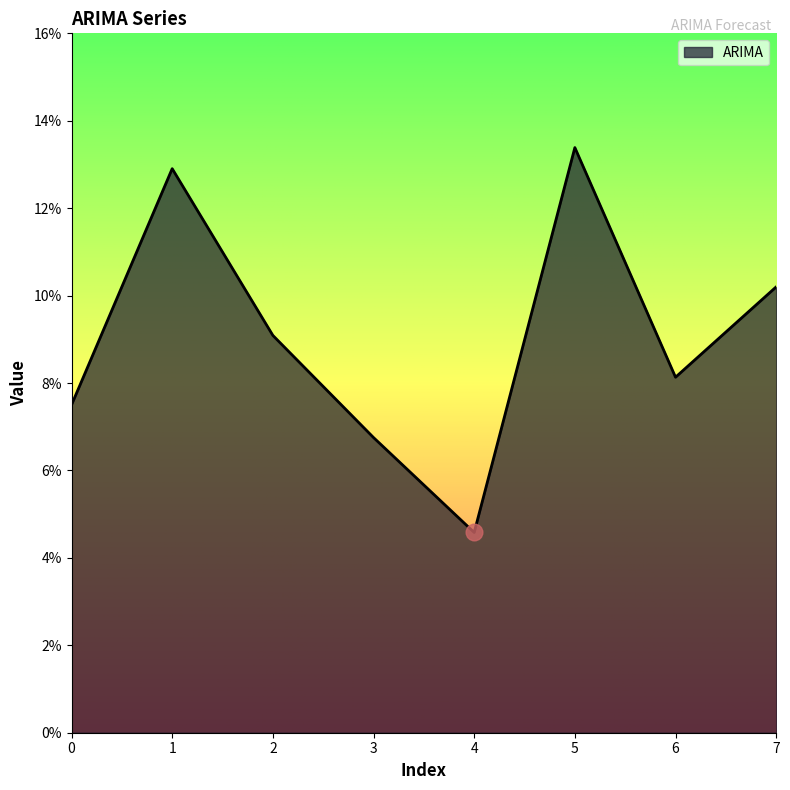

Rank the categories by value from highest to lowest.

5, 1, 7, 2, 6, 0, 3, 4